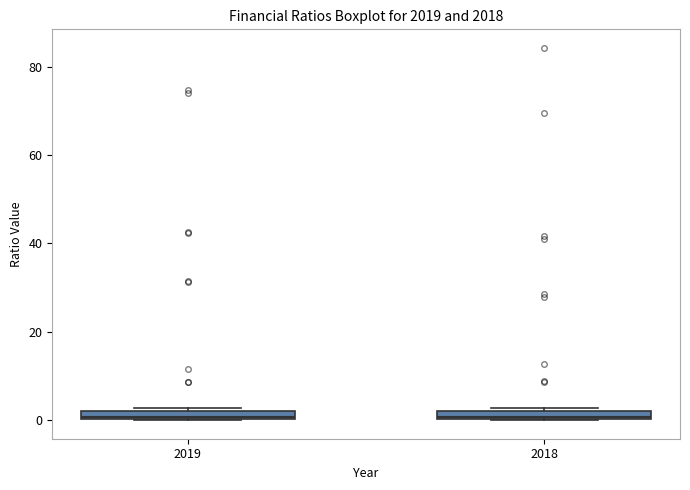

Where is the upper edge of the box at x = 2019 on the y-axis? The values are not printed on the chart, so give them approximately, as read against the axis.

2